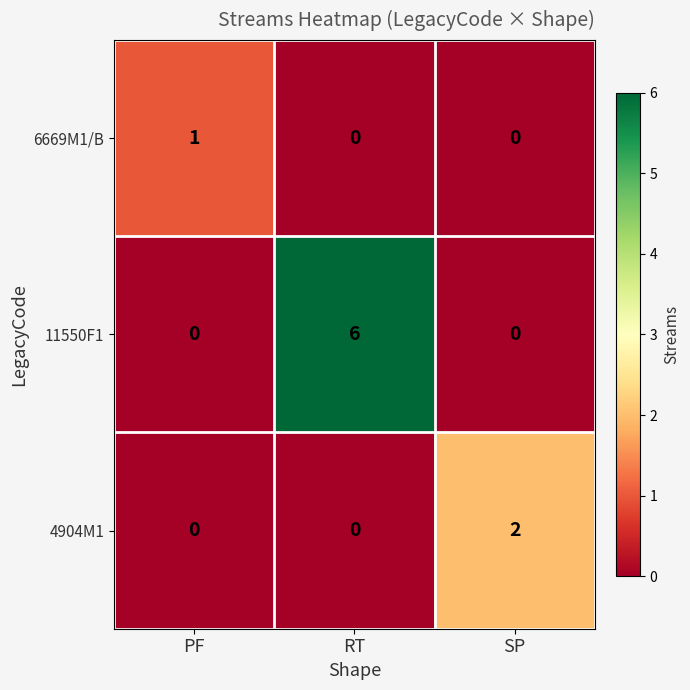

How many 6669M1/B values are between 0 and 1?

3